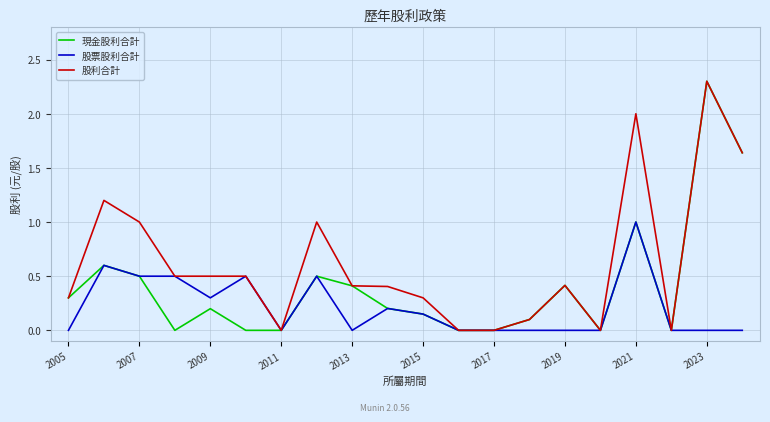

What is the average value of the 現金股利合計 series?

0.4